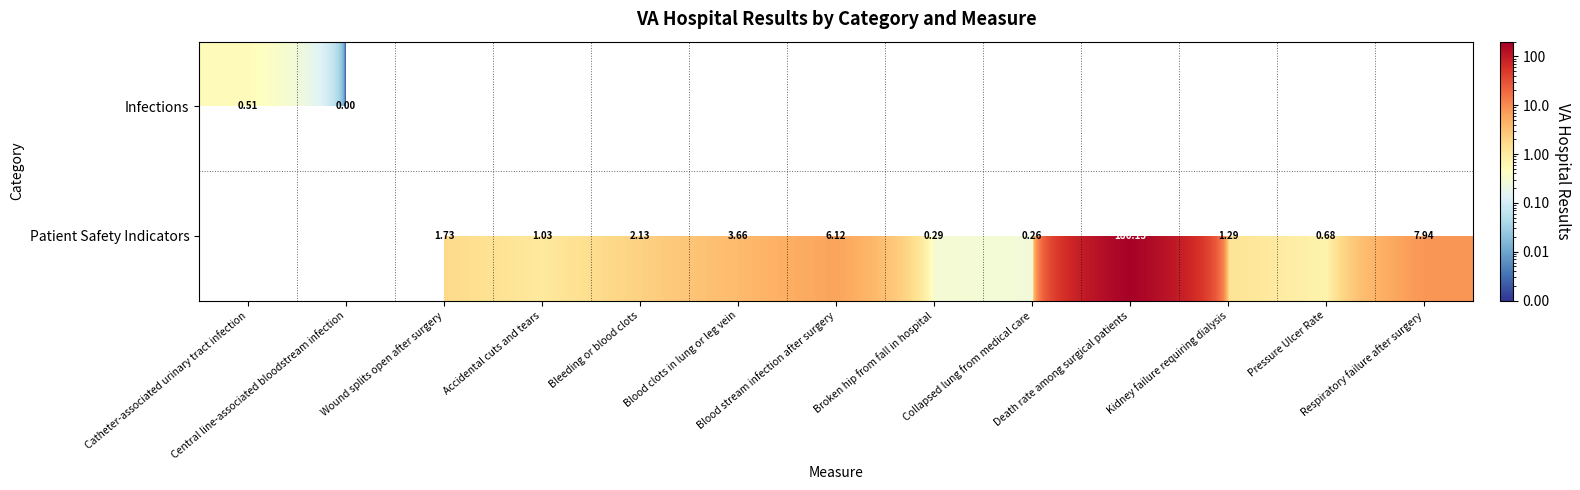

Is it true that Patient Safety Indicators equals 0.3 at Collapsed lung from medical care?

False